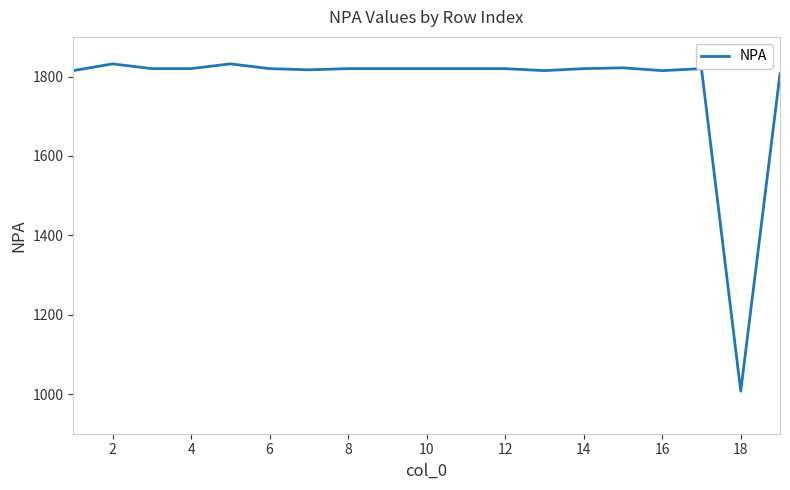

What is the minimum value shown in the chart?

1007